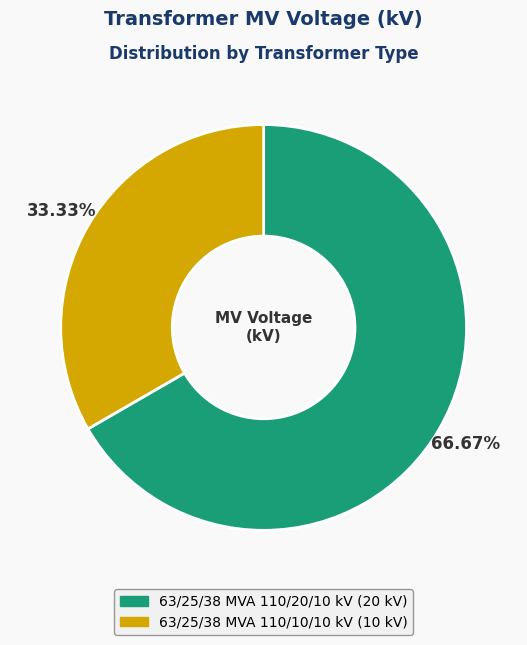

The 63/25/38 MVA 110/20/10 kV slice represents 58% of the pie. True or false?

False